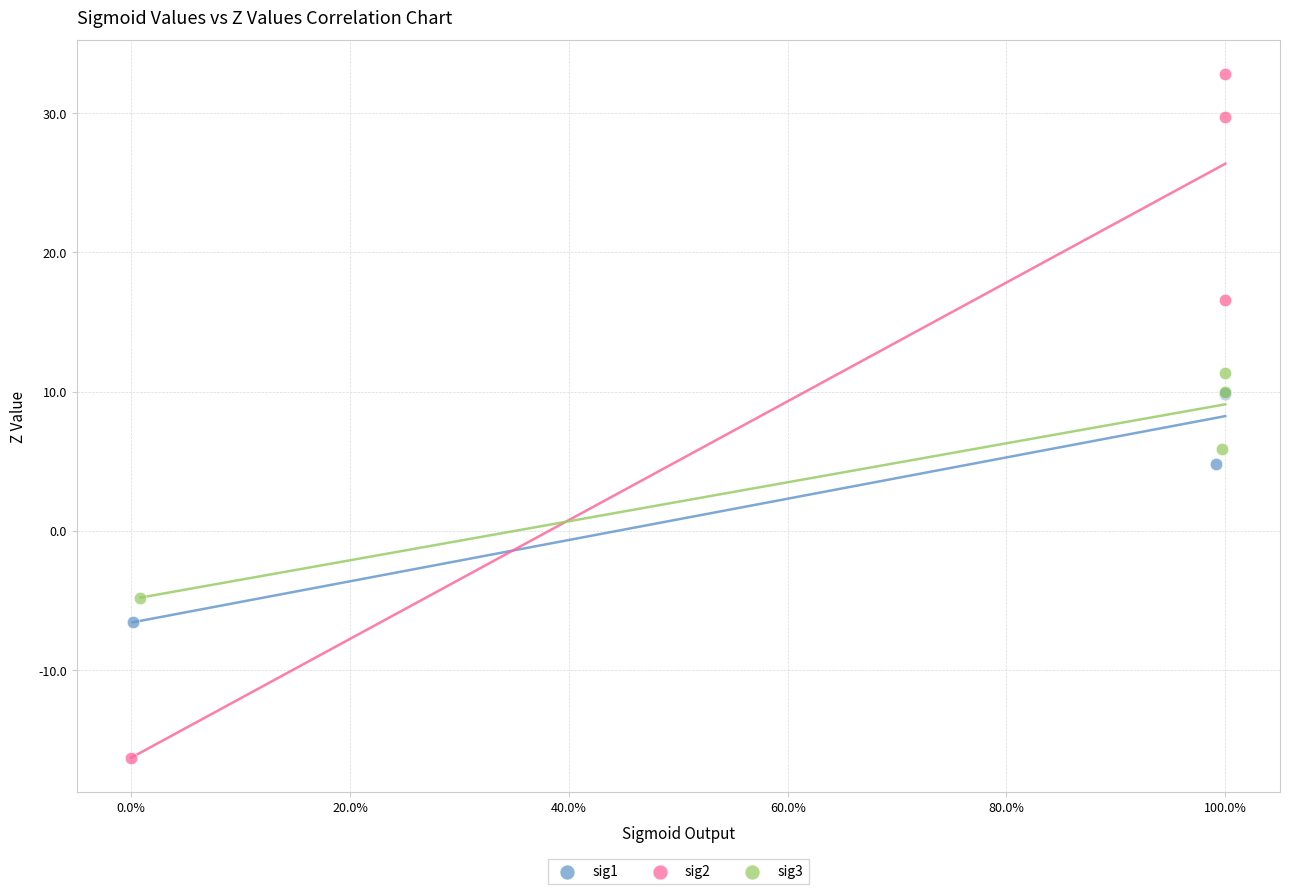

Which series contains the lowest Y value?

sig2